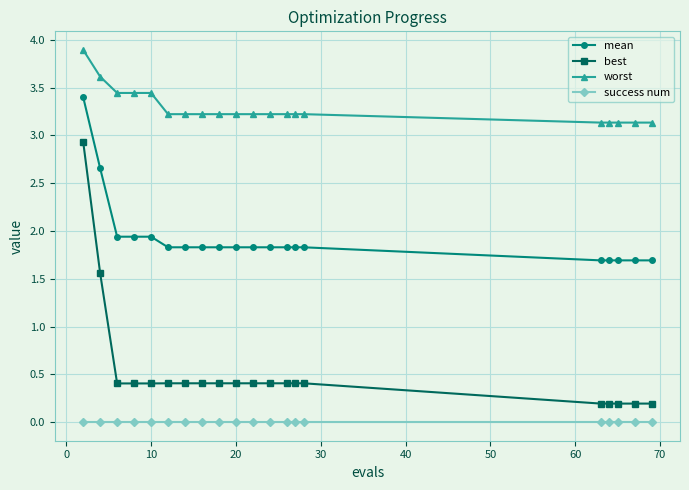

Count the worst values in the range 3 to 4.

20